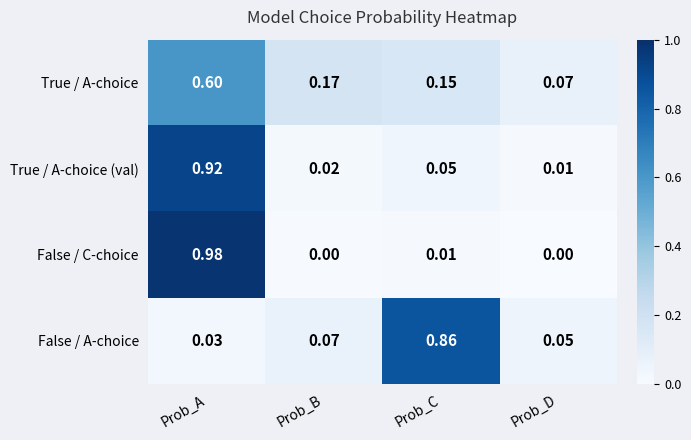

Which series has the largest range (max minus min)?

False / C-choice